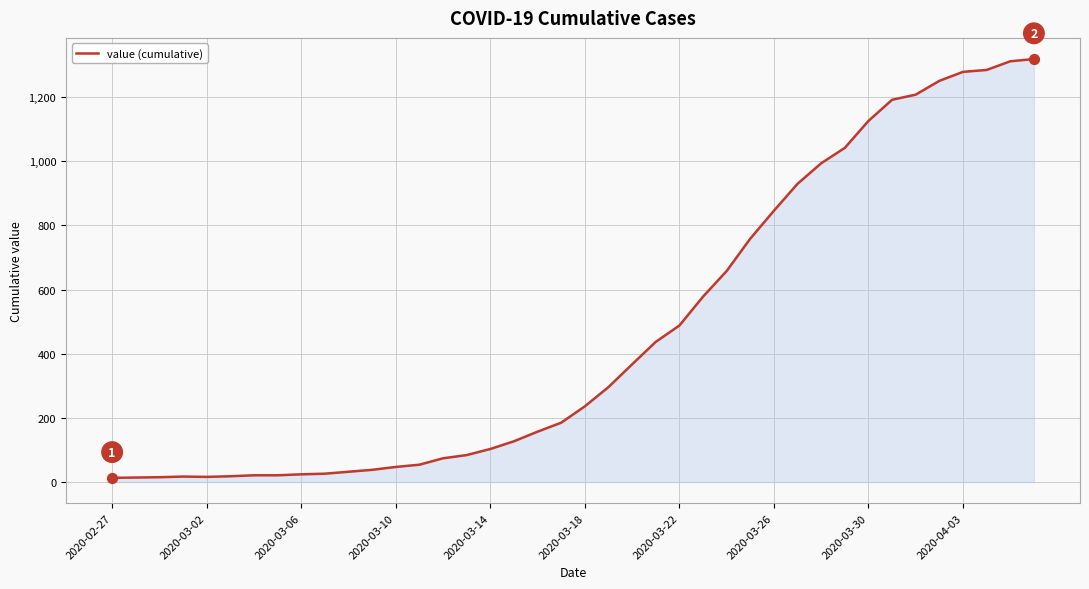

What is the greatest value displayed?

1319